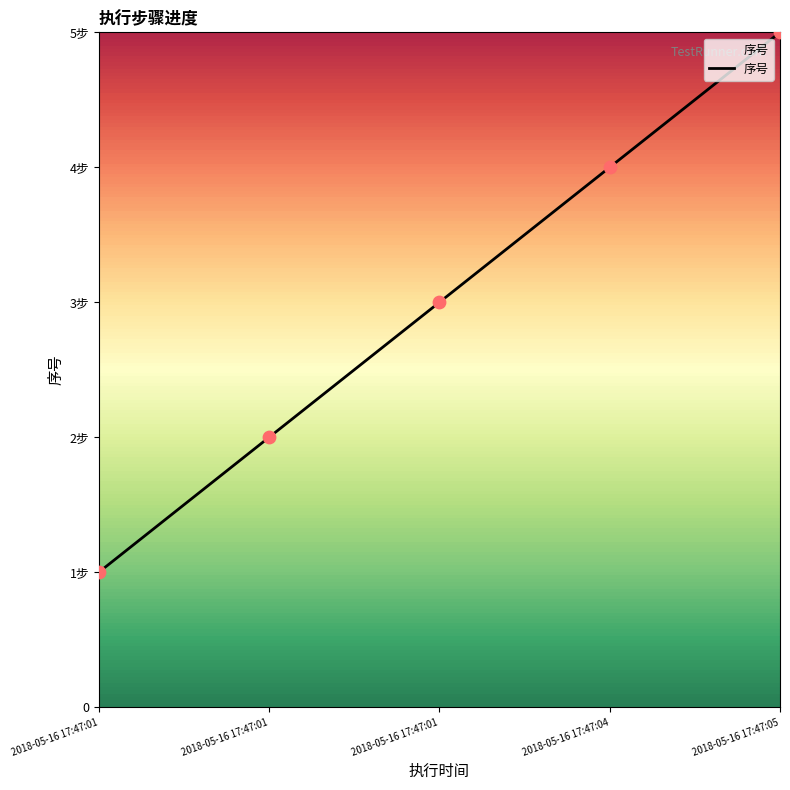

What is the change in value from 2018-05-16 17:47:01 to 2018-05-16 17:47:05?

+4